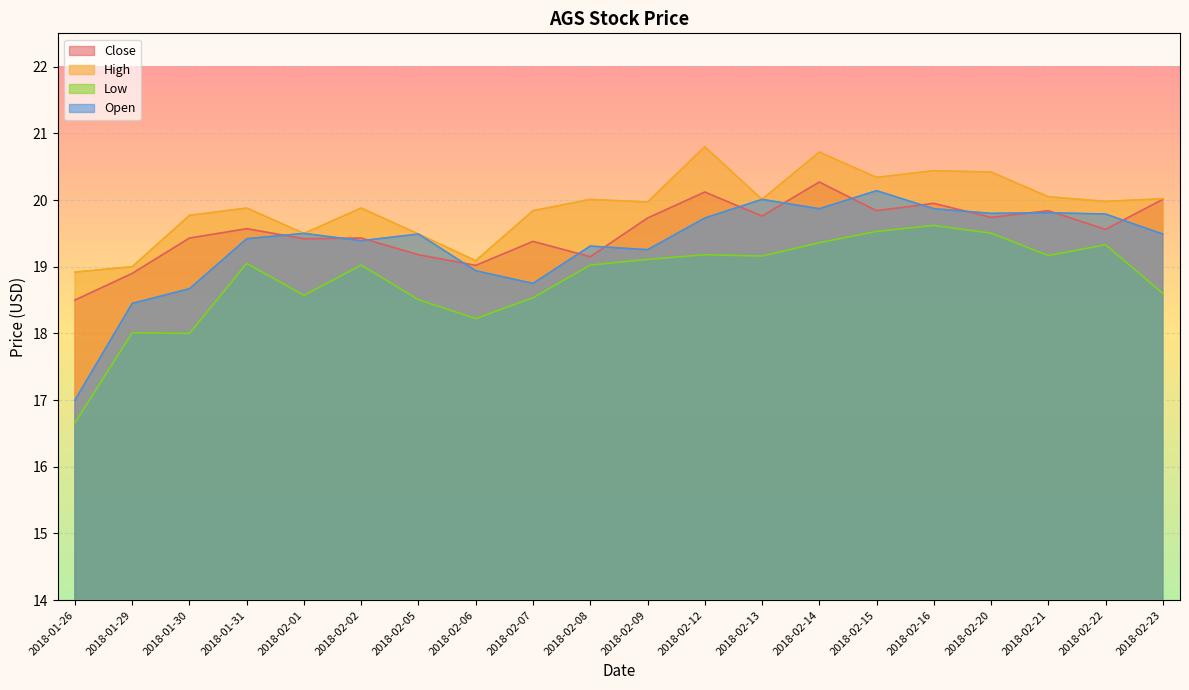

Is it true that Close equals 19.1 at 2018-02-08?

True